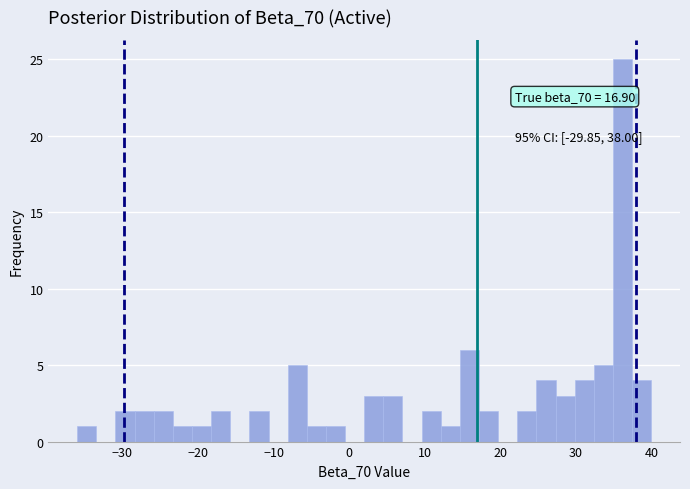

Around what value on the x-axis is the tallest bar? Give the approximate position of its centre, as read against the axis.

36